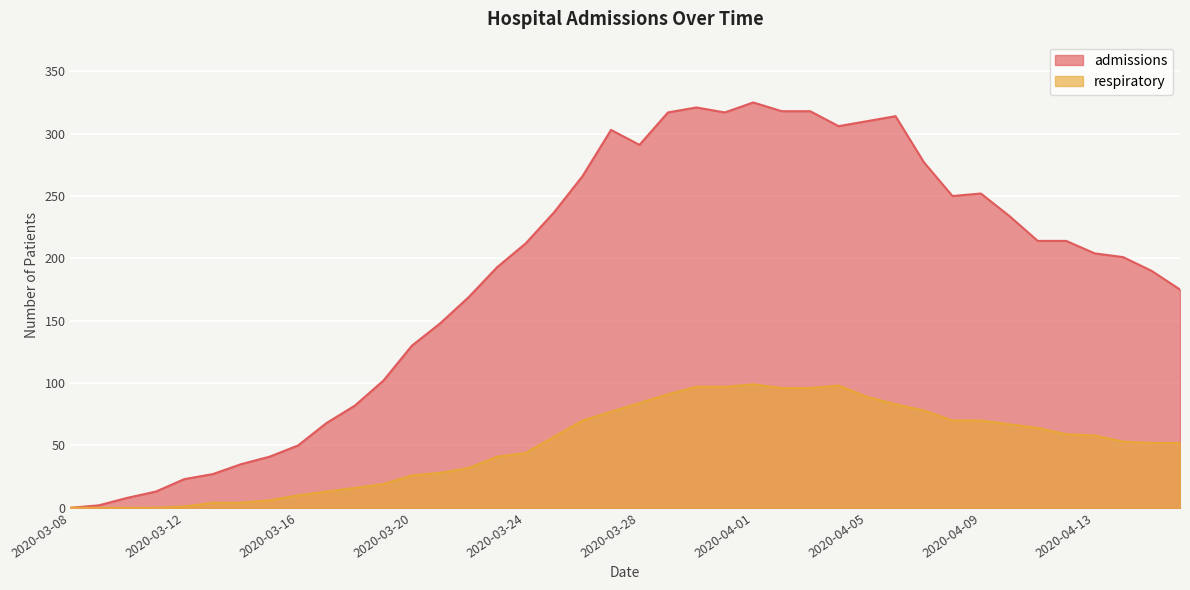

What is the difference between the highest and lowest values at 2020-04-15?

138